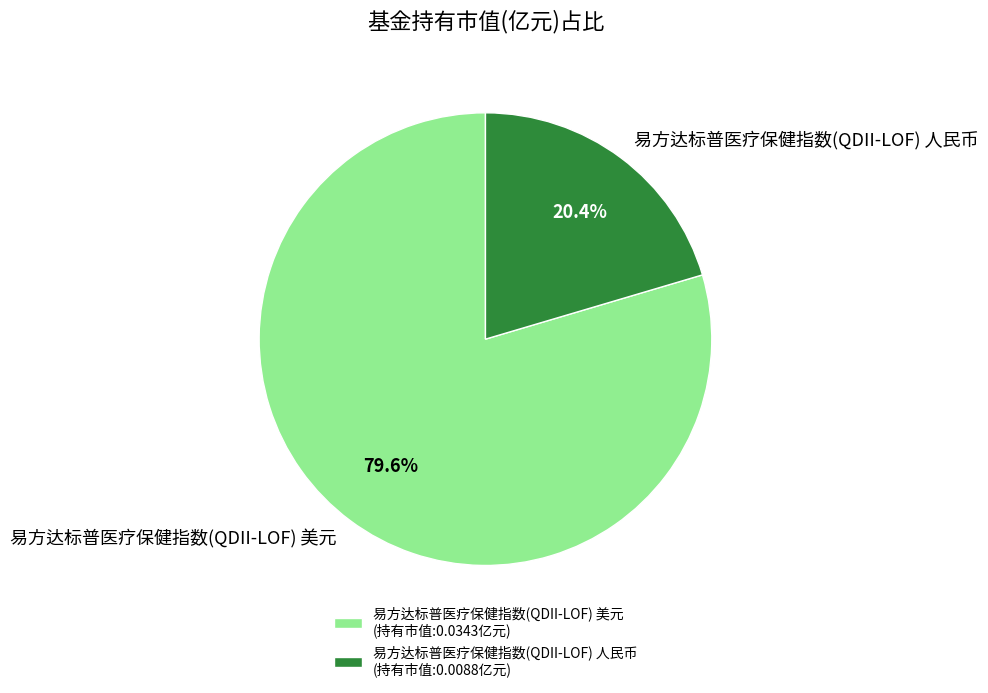

True or false: 易方达标普医疗保健指数(QDII-LOF) 美元 accounts for 80% of the total.

True